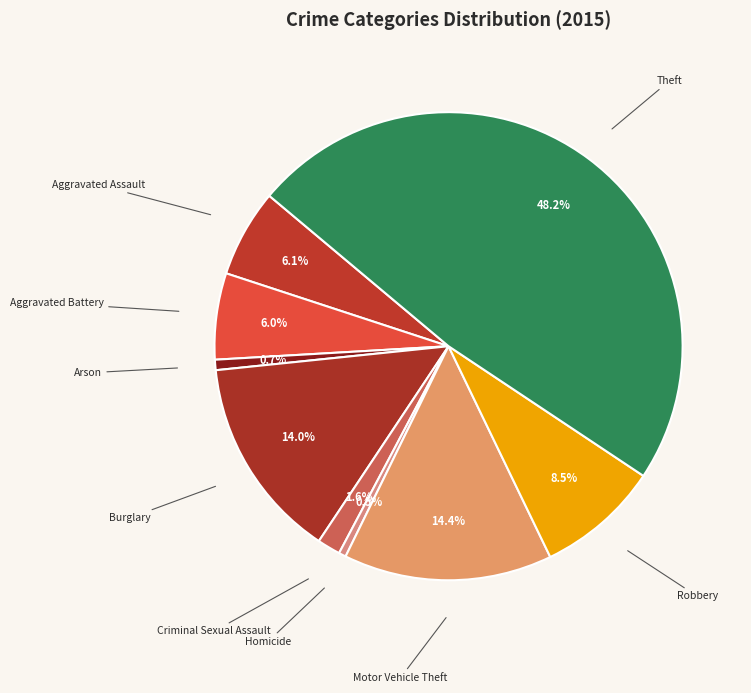

How many slices are in this pie chart?

9